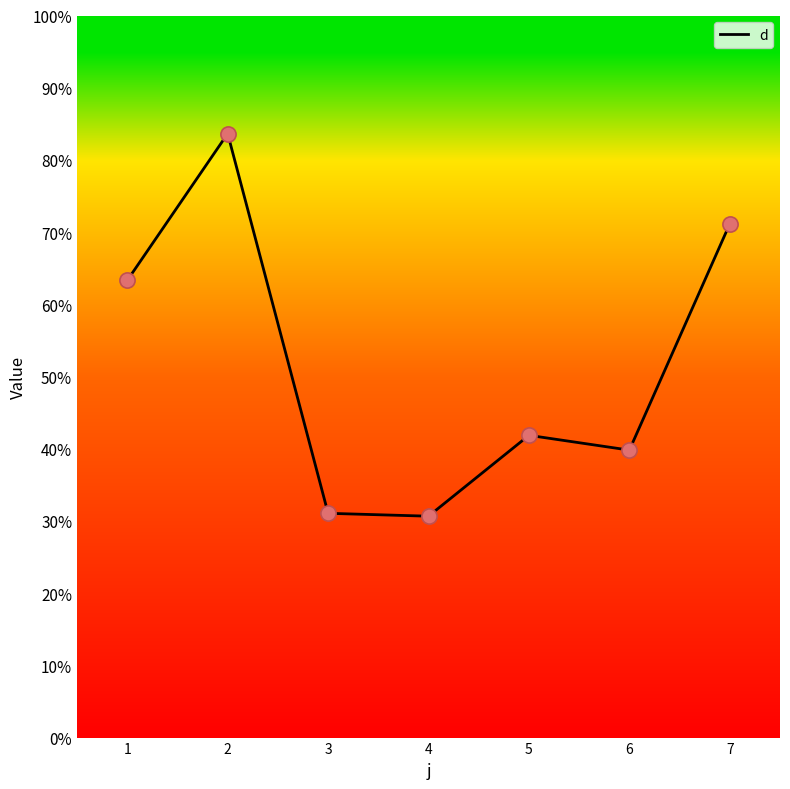

What is the change in value from 1 to 6?

-23.5